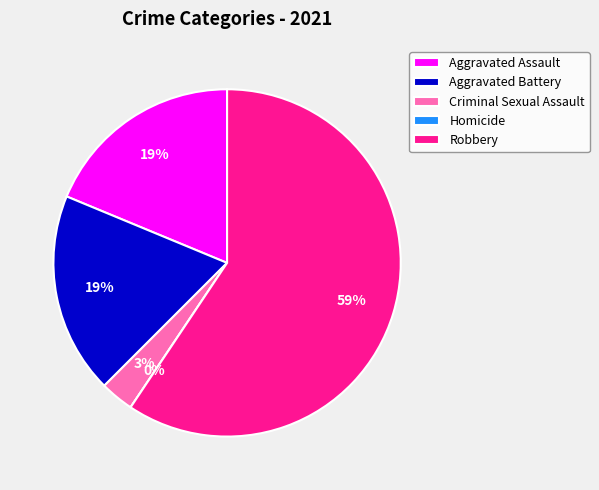

Is there a majority slice in this chart?

Yes